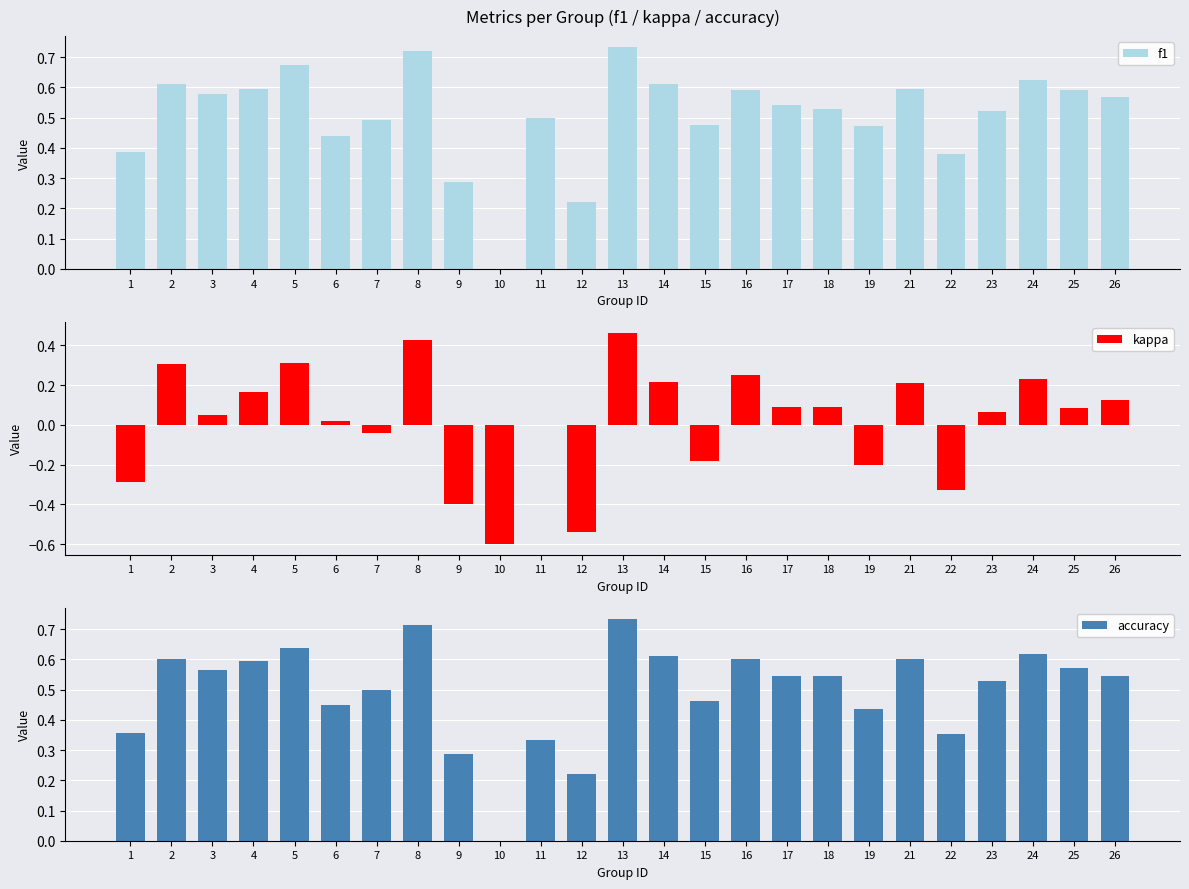

Is it true that f1 equals 0.4 at 10?

False